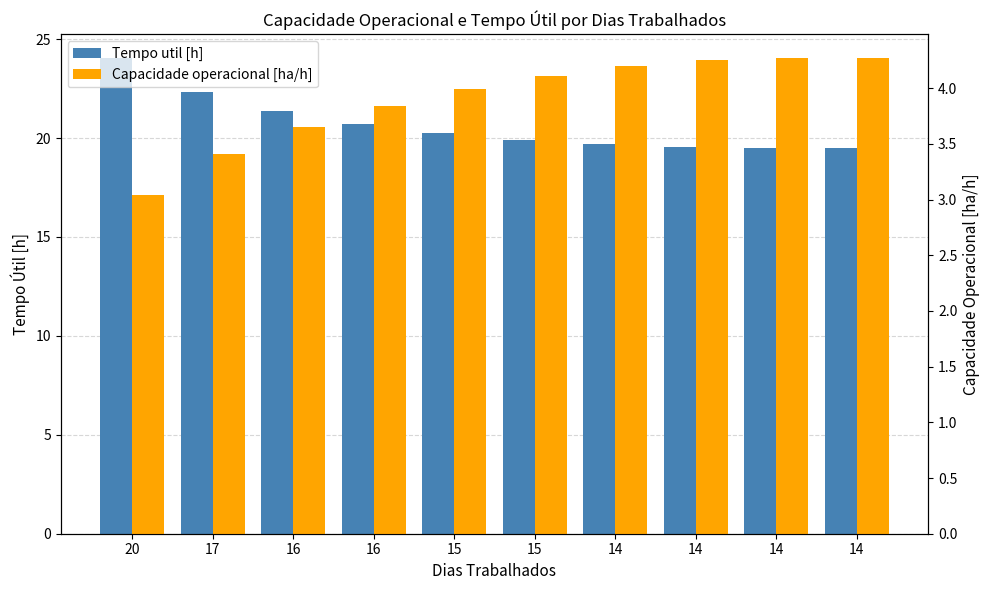

Is the value of Tempo util [h] at 15 greater than the value of Capacidade operacional [ha/h] at 14?

Yes